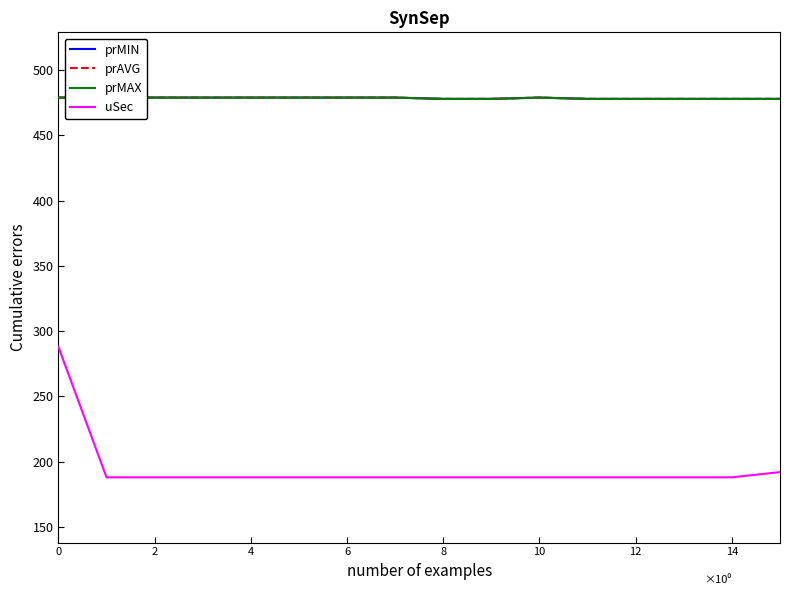

What is the maximum value for uSec?

288